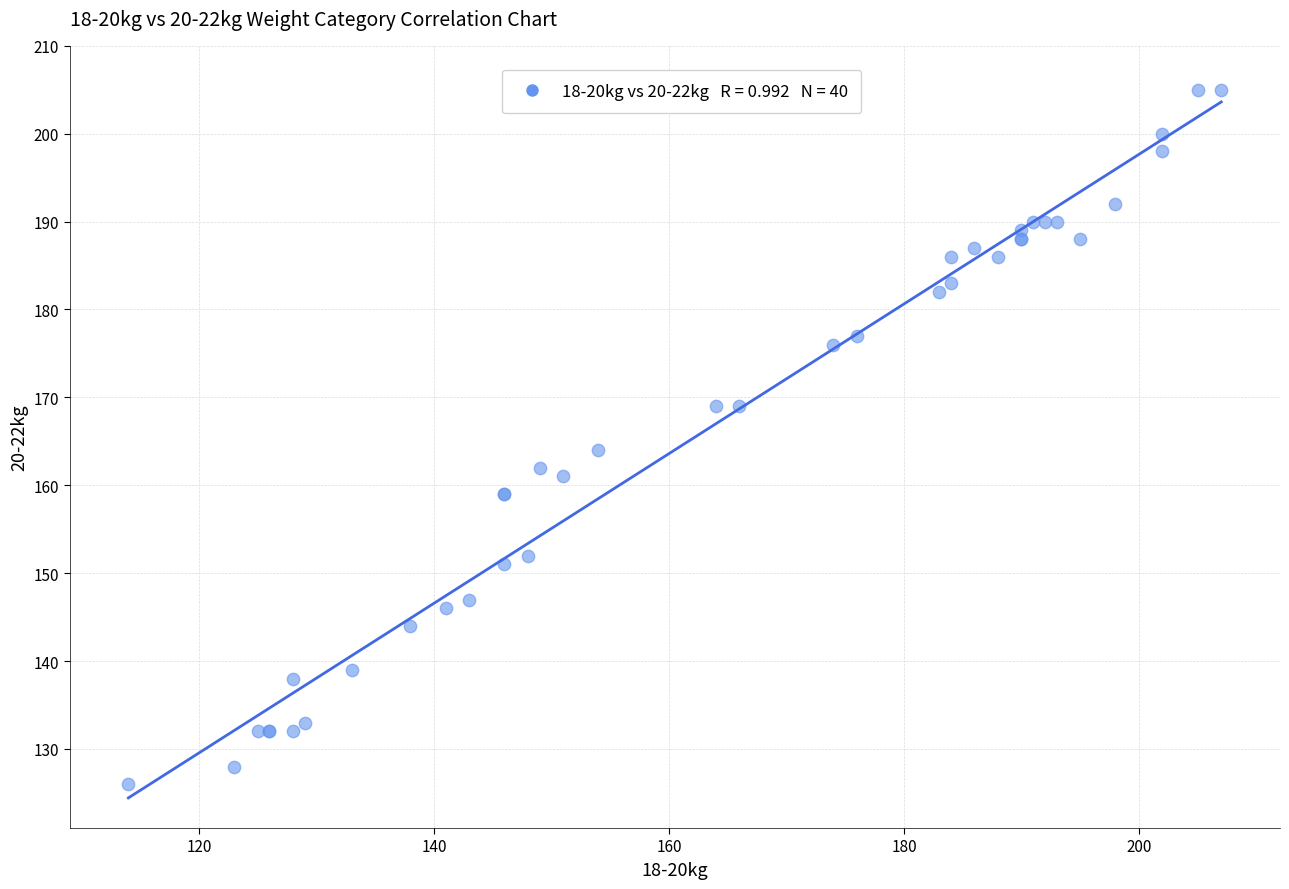

What Y value in the scatter plot is closest to 165?

164